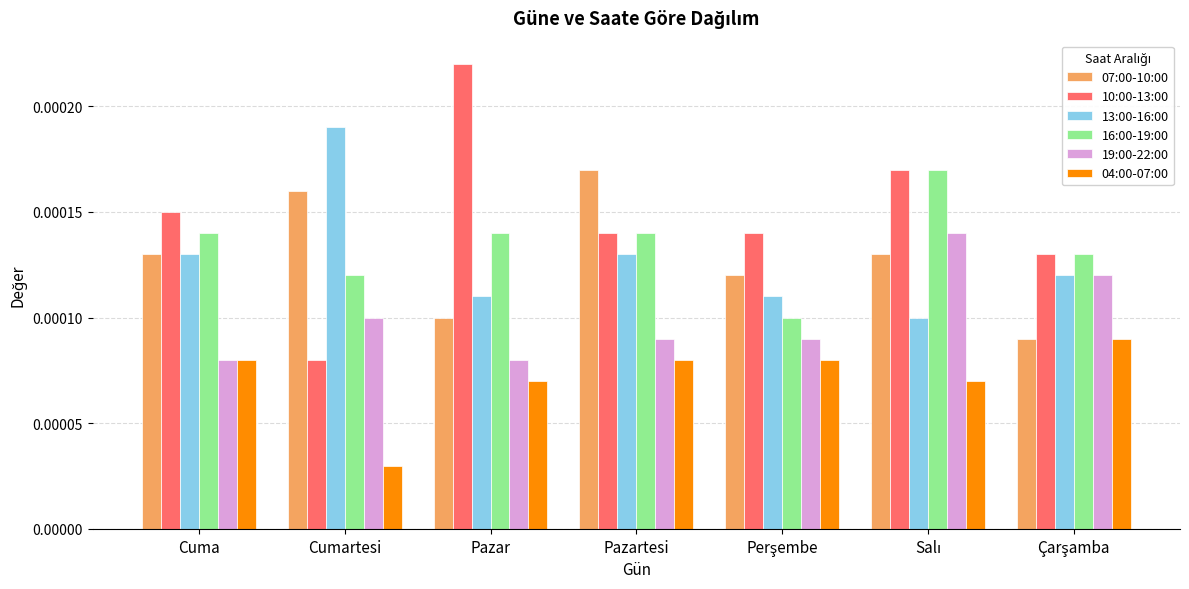

Which series changed the most between Cuma and Pazartesi?

07:00-10:00